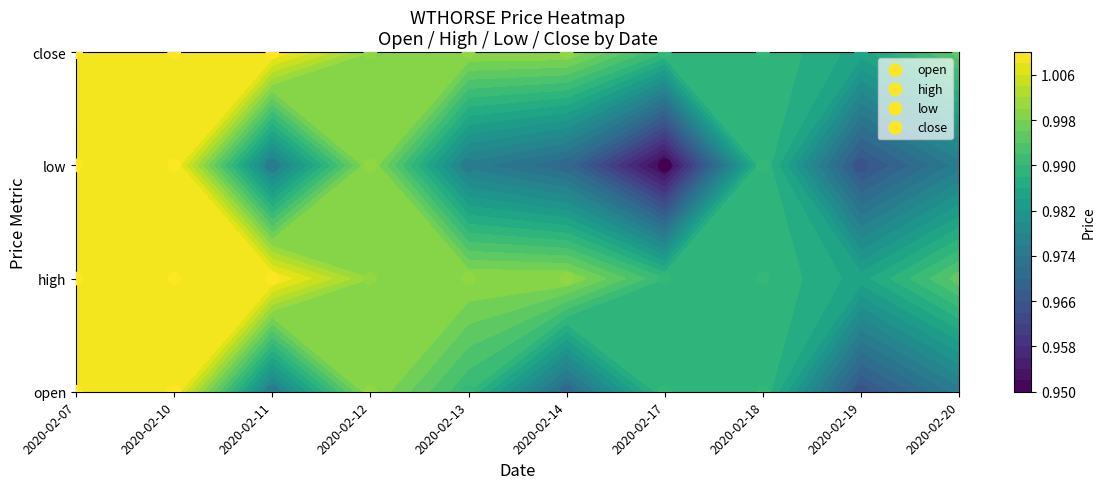

At which label is close closest to 3?

2020-02-07